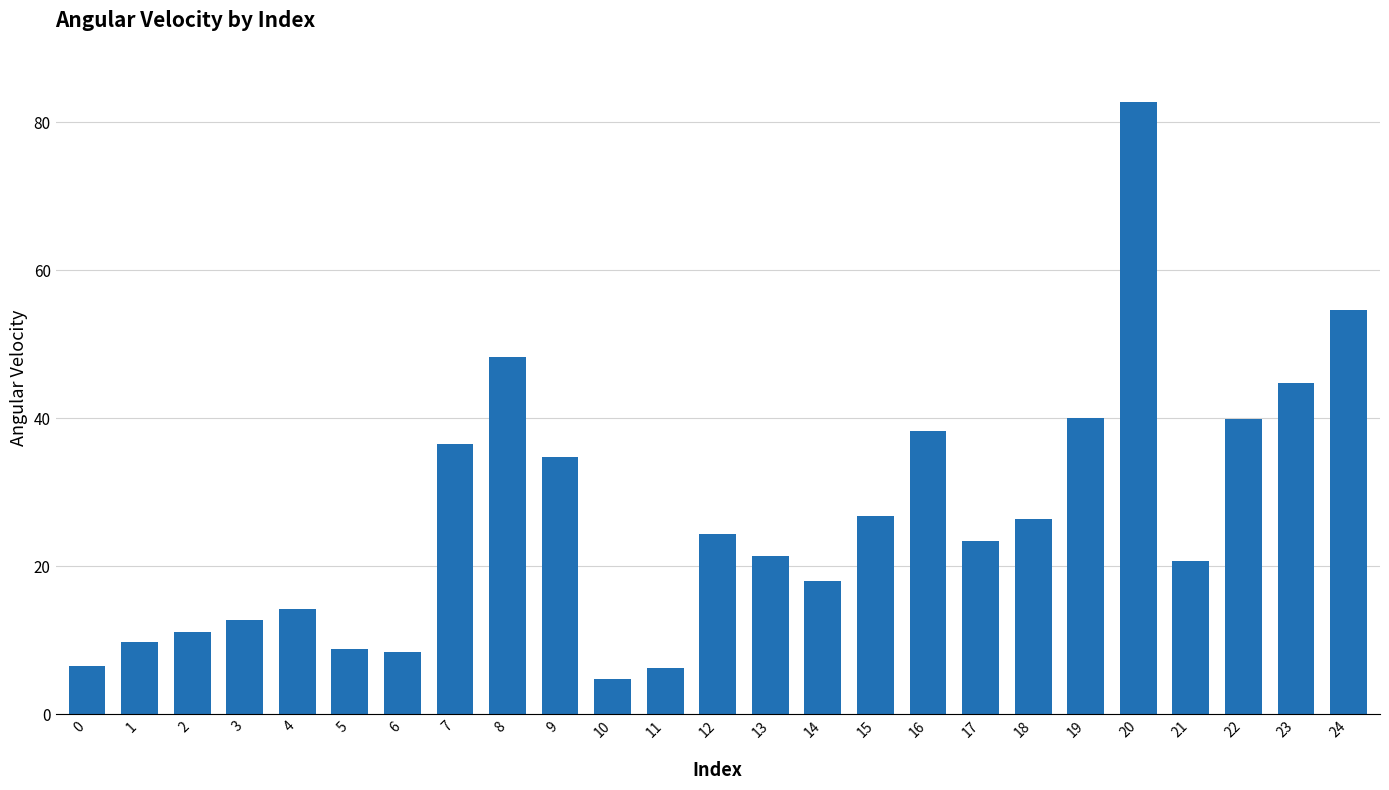

Does the chart contain any negative values?

No